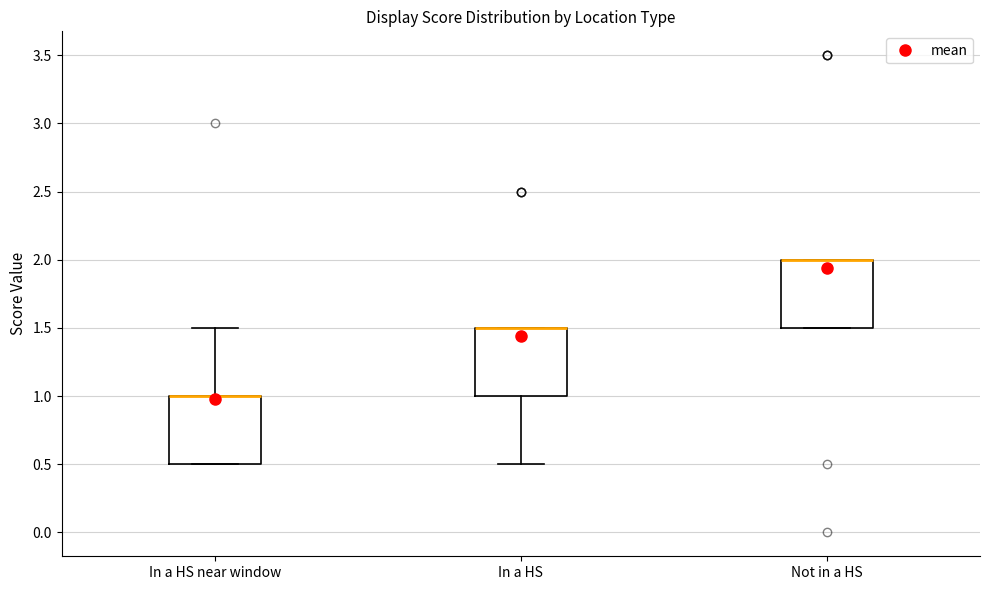

Reading left to right, read every box against the y-axis: the position of its median line, the range the box covers, and the ends of its whiskers. The values are not printed on the chart, so give them approximately, as read against the axis.

In a HS near window: median 1.0 (drawn on the box's upper edge), box 0.5 to 1.0, whiskers 0.5 to 1.5
In a HS: median 1.5 (drawn on the box's upper edge), box 1.0 to 1.5, whiskers 0.5 to 1.5
Not in a HS: median 2.0 (drawn on the box's upper edge), box 1.5 to 2.0, whiskers 1.5 to 2.0